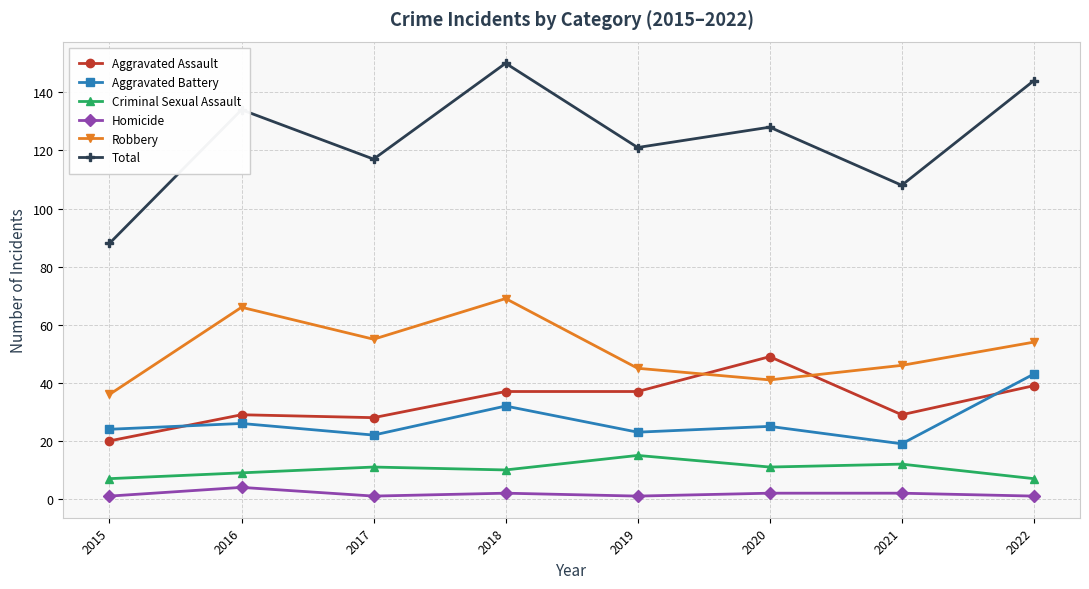

True or false: Criminal Sexual Assault and Total cross at least once.

False